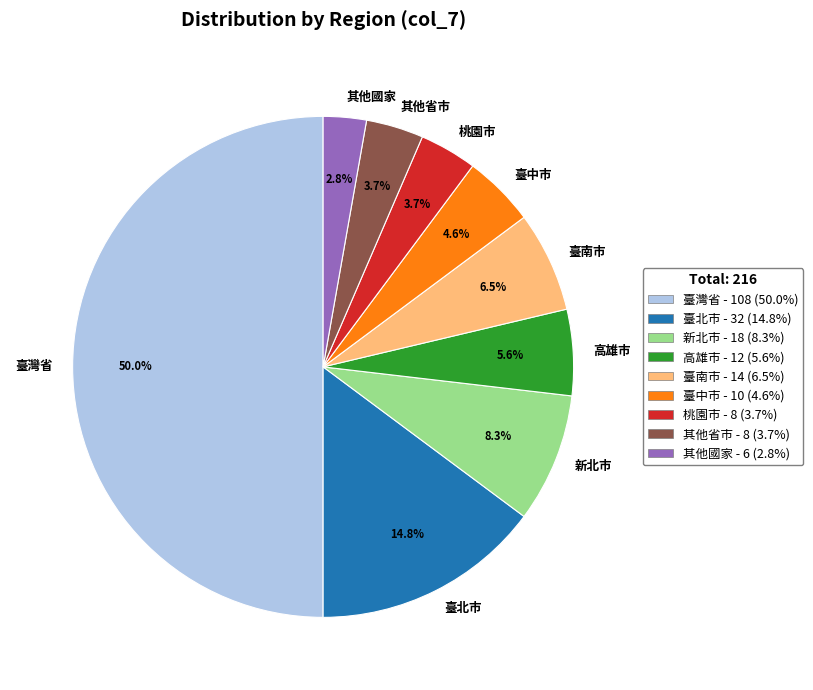

What is the largest slice in the pie chart?

臺灣省